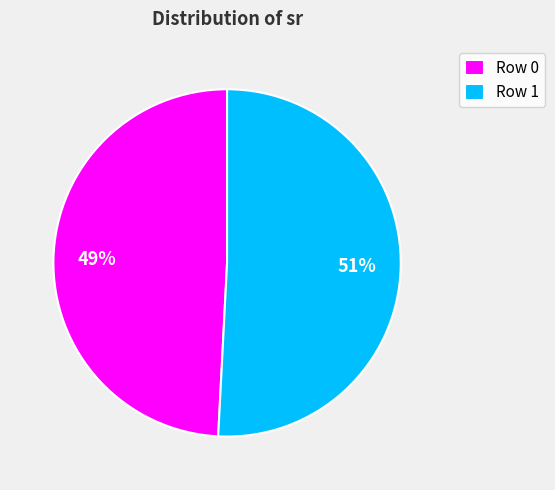

To the nearest percent, what is the average slice percentage?

50%